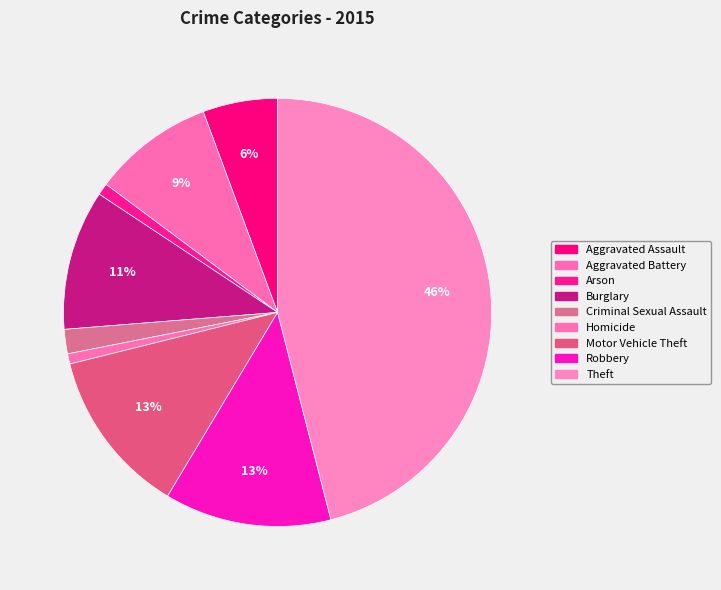

What percentage is NOT represented by Robbery?

87.4%